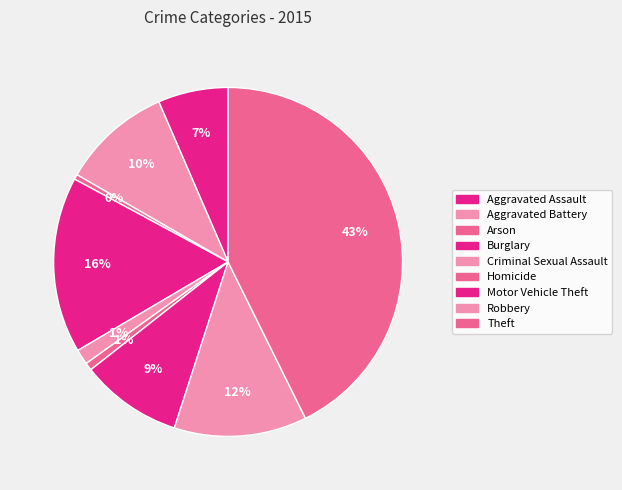

Combined, what portion of the pie is Aggravated Battery and Homicide?

10.9%